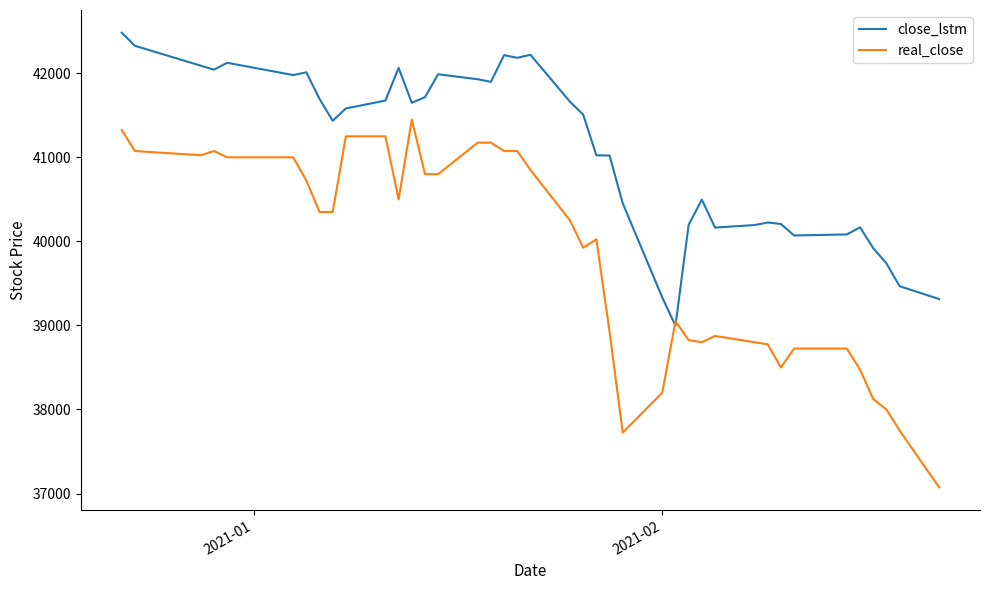

How many times do close_lstm and real_close cross each other?

2